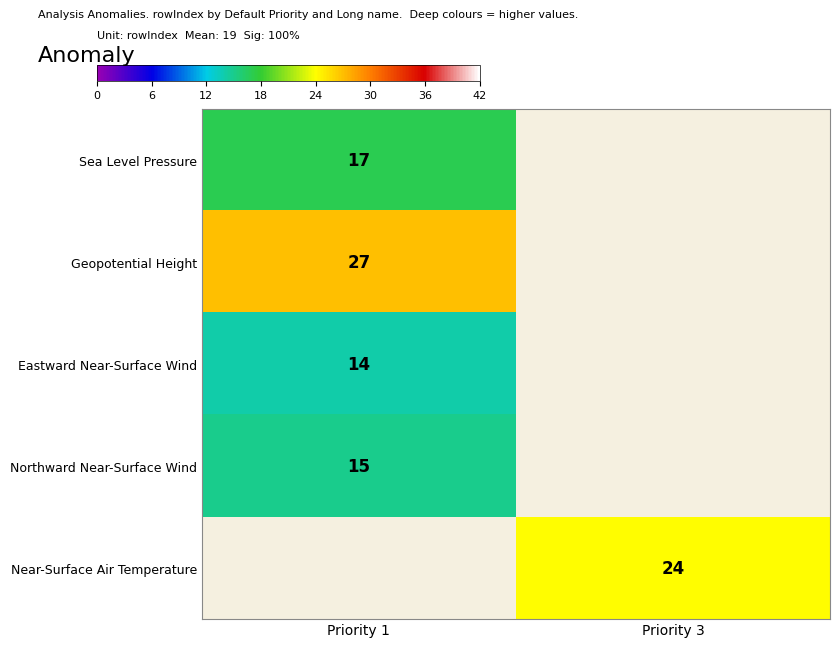

The value of Northward Near-Surface Wind at Priority 1 is 4. True or false?

False